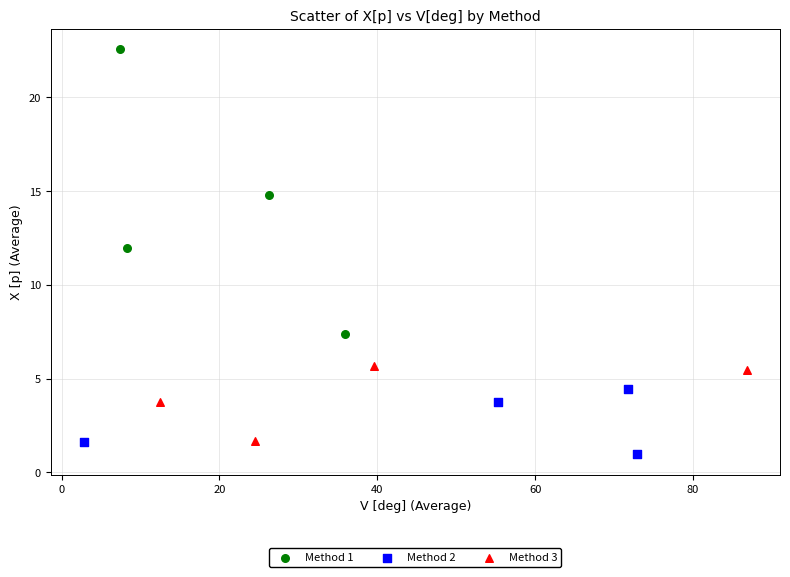

Which series contains the highest Y value?

Method 1